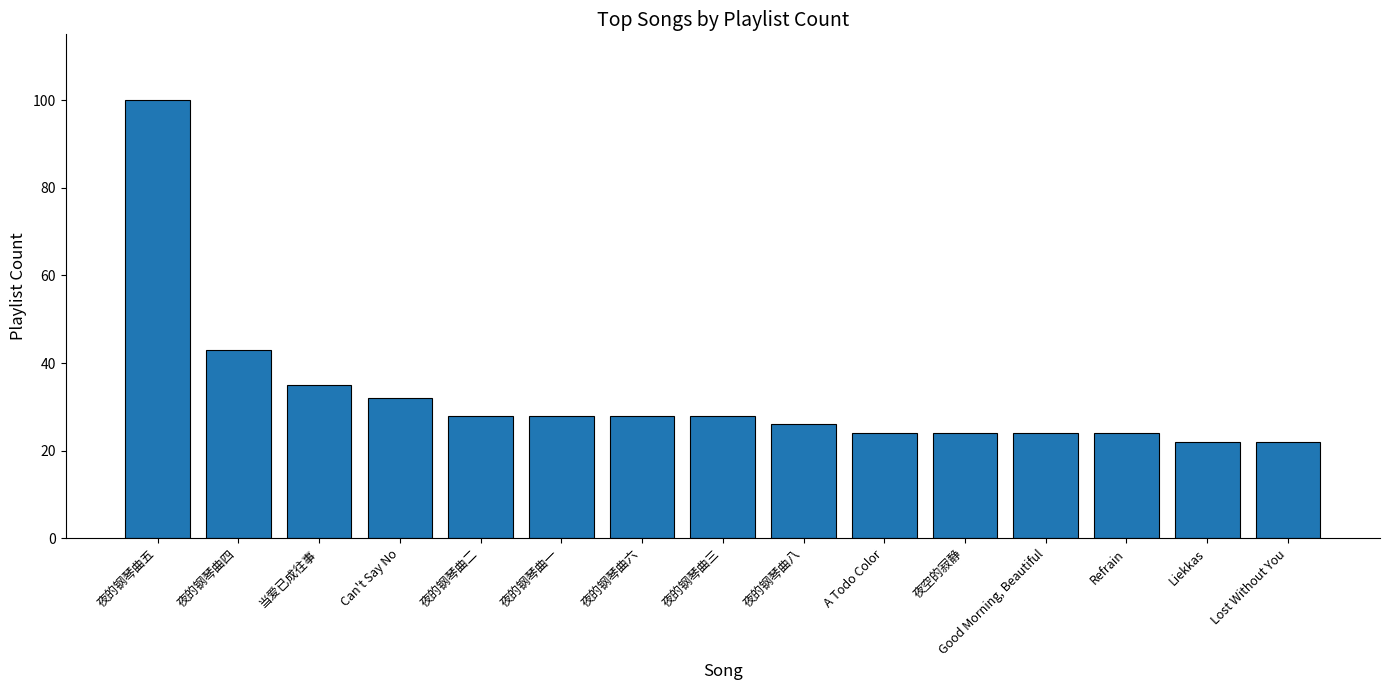

What is the difference between the values at 夜的钢琴曲六 and Can't Say No?

4